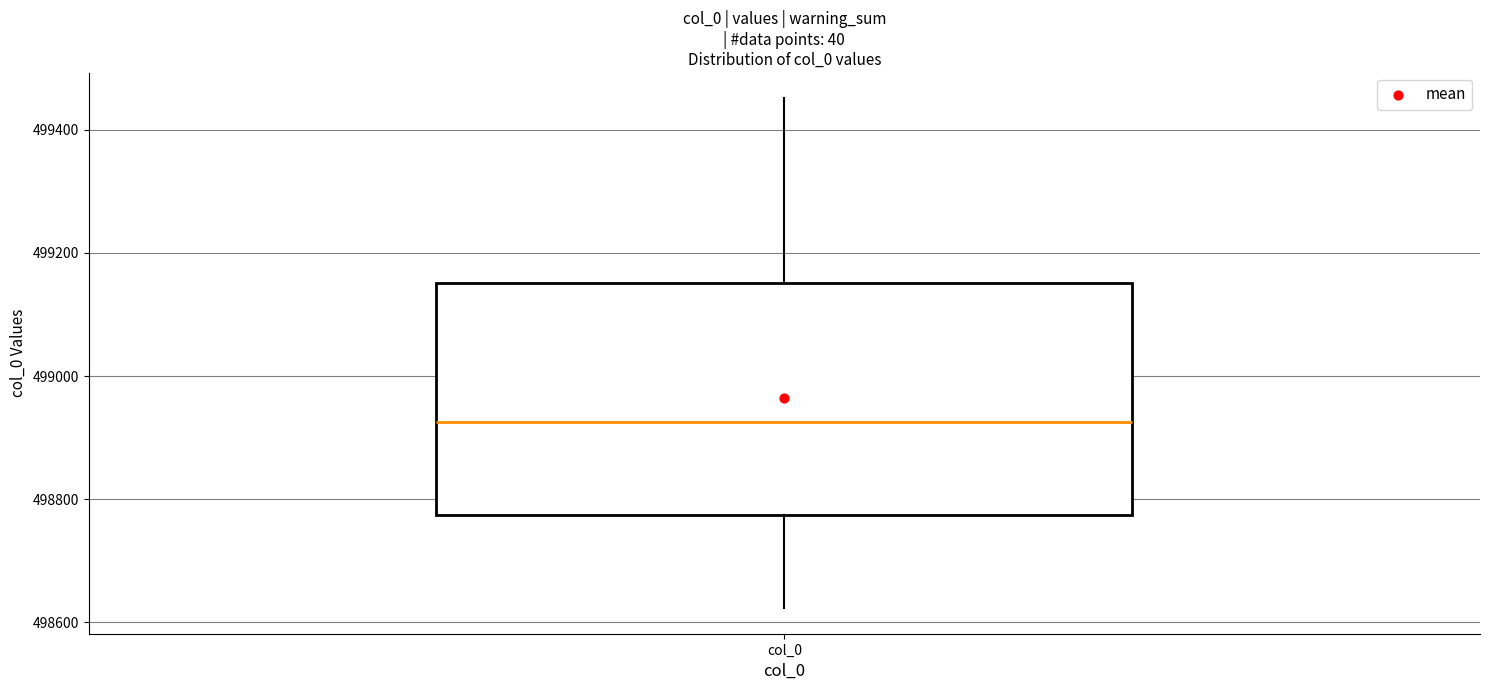

Read this box plot against the y-axis: the position of the median line, the range covered by the box, and the ends of both whiskers. The values are not printed on the chart, so give them approximately, as read against the axis.

median 498920, box 498780 to 499160, whiskers 498620 to 499460